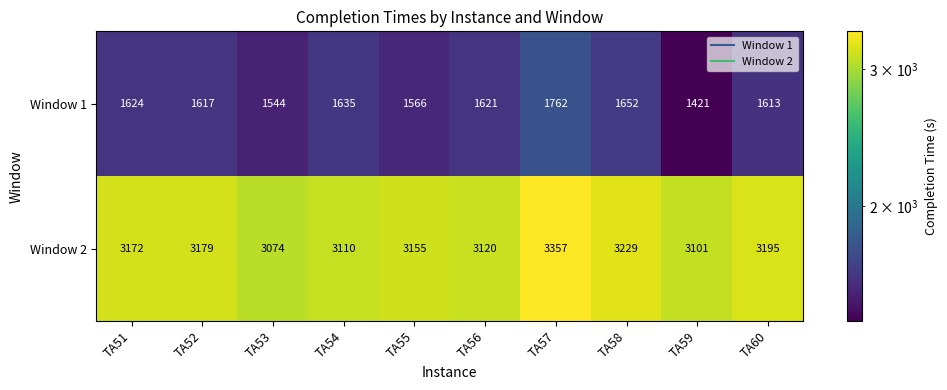

Between TA55 and TA58, which series saw the biggest shift?

Window 1